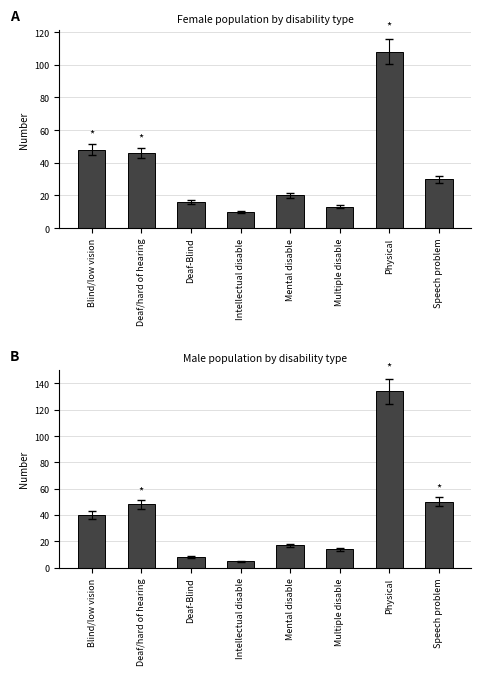

What is the label of the 1st bar from the left?

Blind/low vision